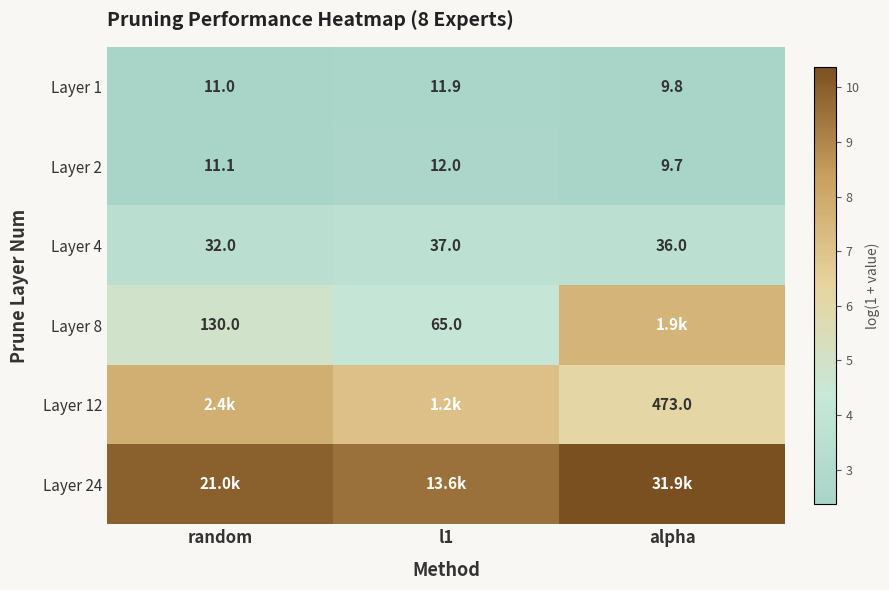

At which label does Layer 2 reach its minimum?

alpha